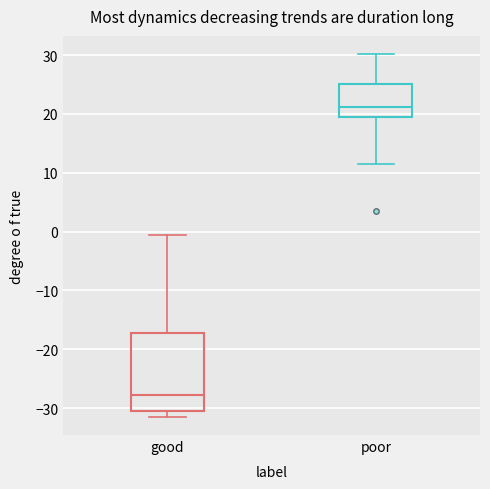

Comparing the boxes themselves (not the whiskers), which one is the tallest?

good